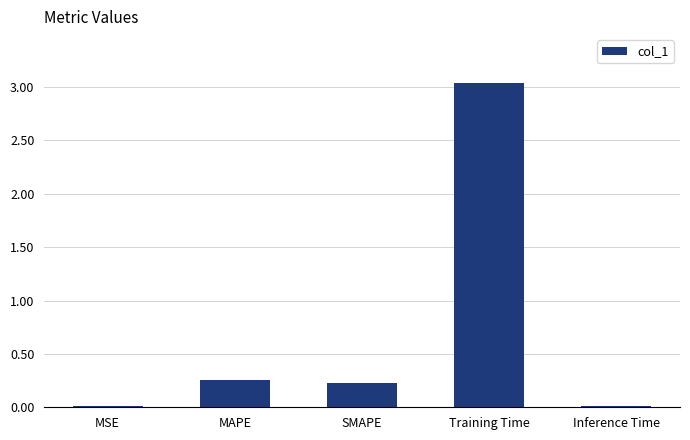

True or false: the data shows 0.0 at Inference Time.

True